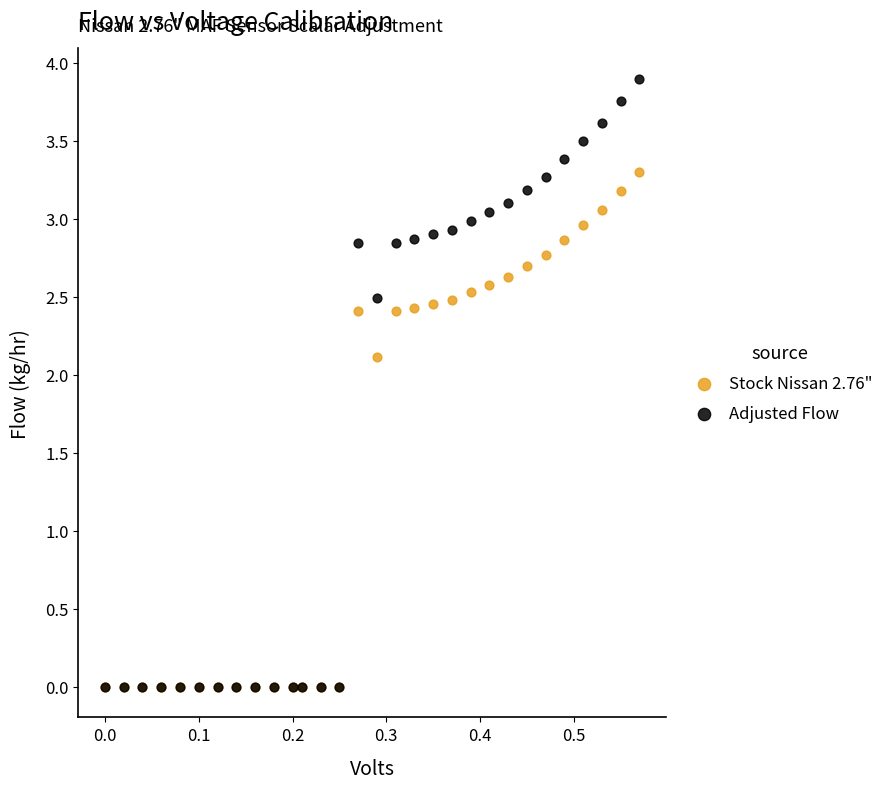

What are all the series names shown in the legend?

Stock Nissan 2.76", Adjusted Flow